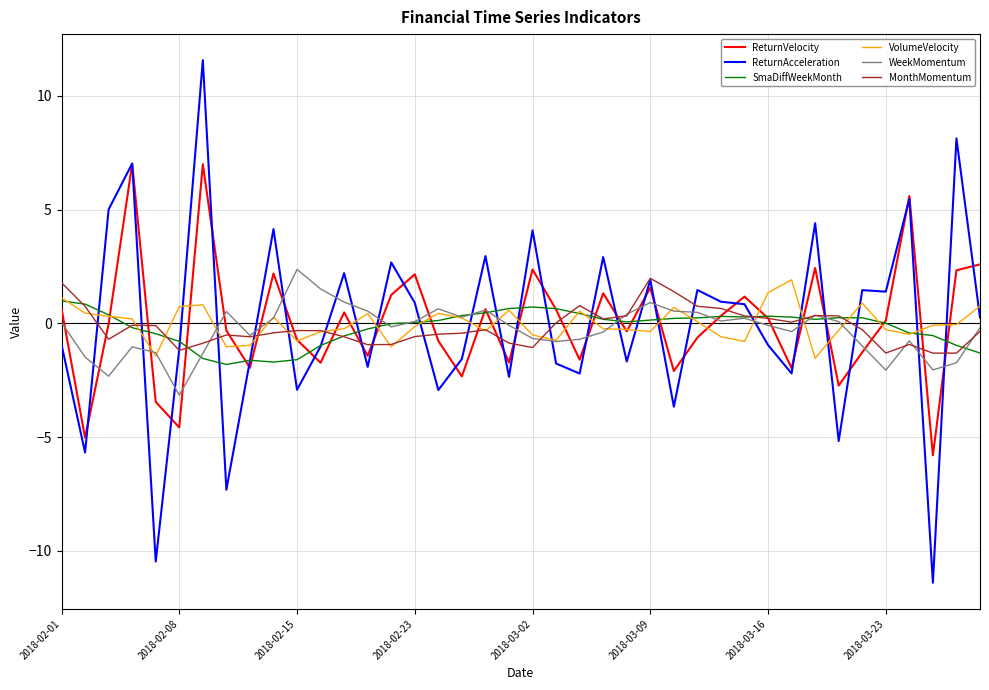

True or false: MonthMomentum and ReturnVelocity intersect in this chart.

True